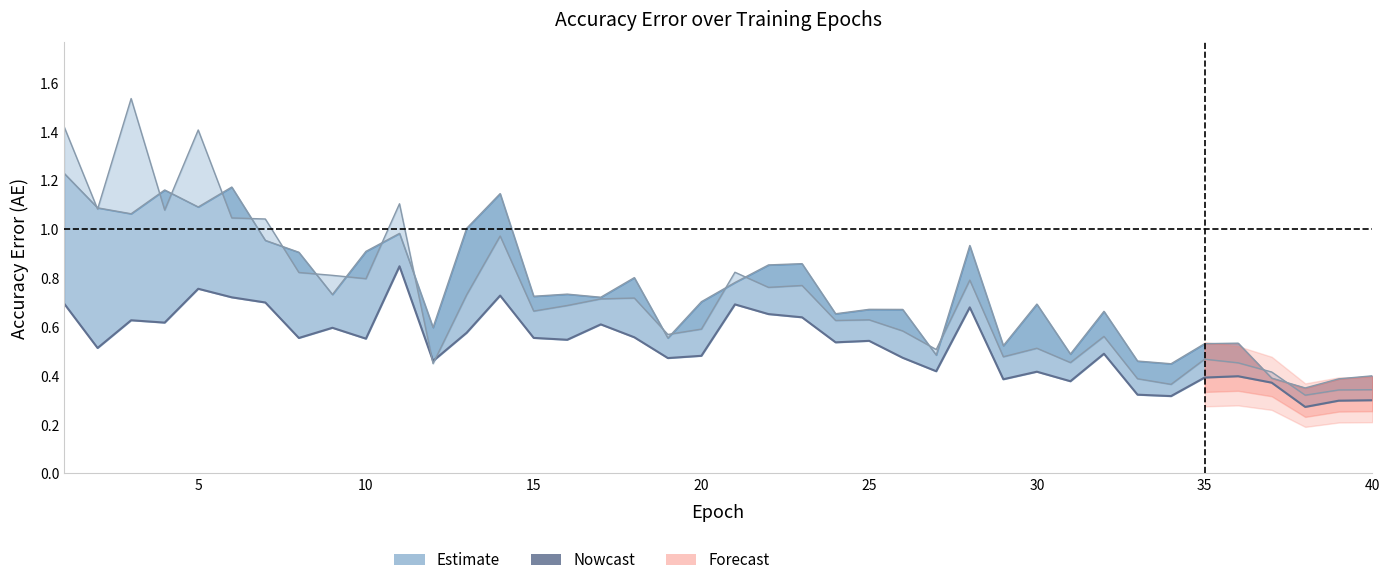

Is it true that MLLS_AE equals 0.6 at 12?

True